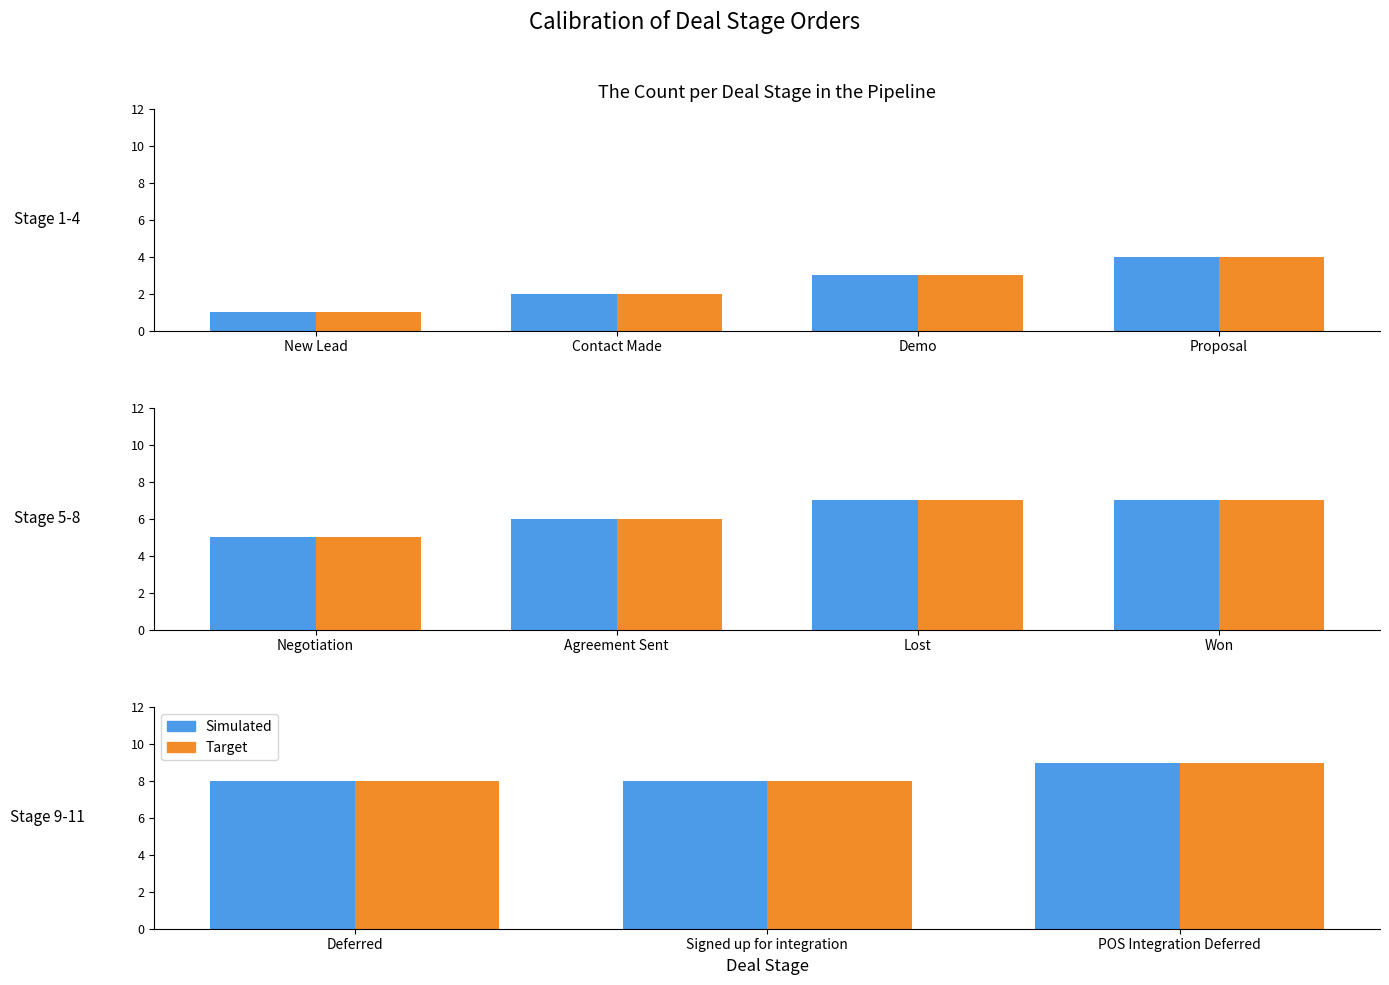

What is the label of the 3rd bar from the left?

POS Integration Deferred